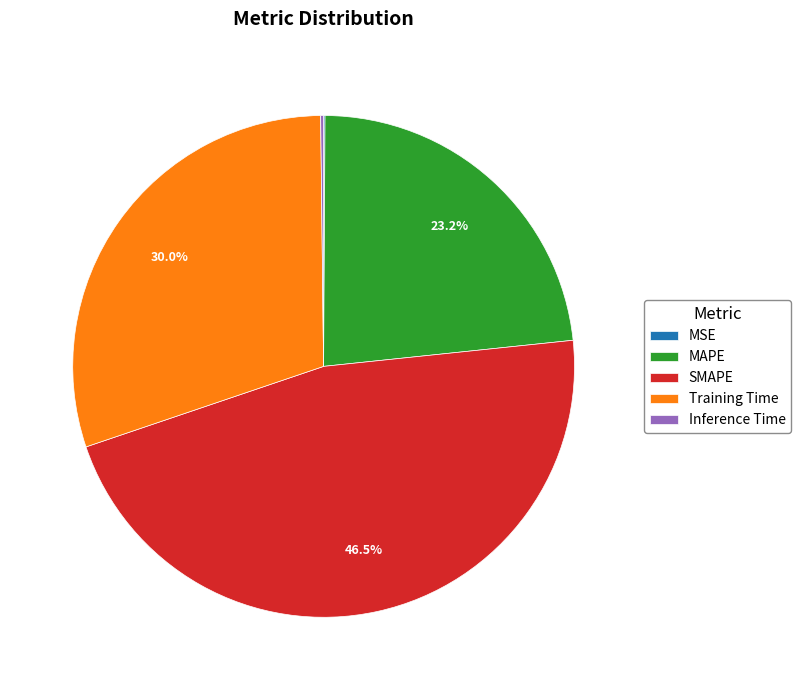

Is there a majority slice in this chart?

No